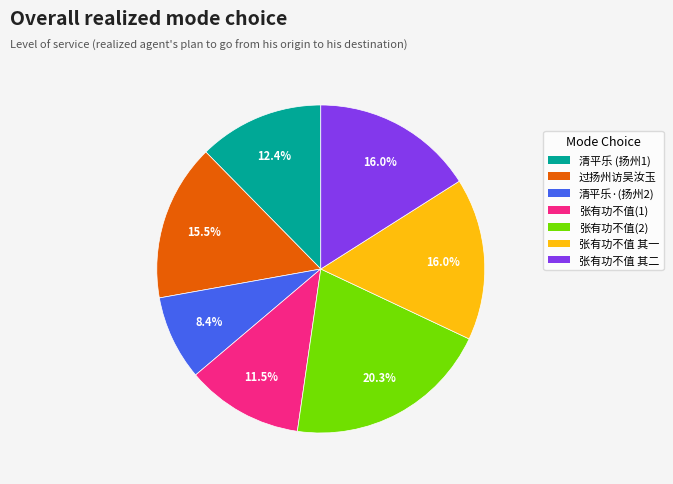

Is there any slice that represents more than half of the pie?

No